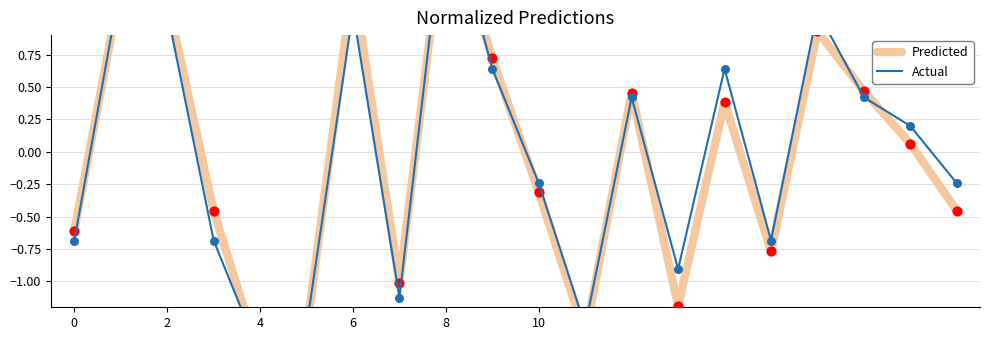

Which series reaches the minimum Y coordinate?

Predicted